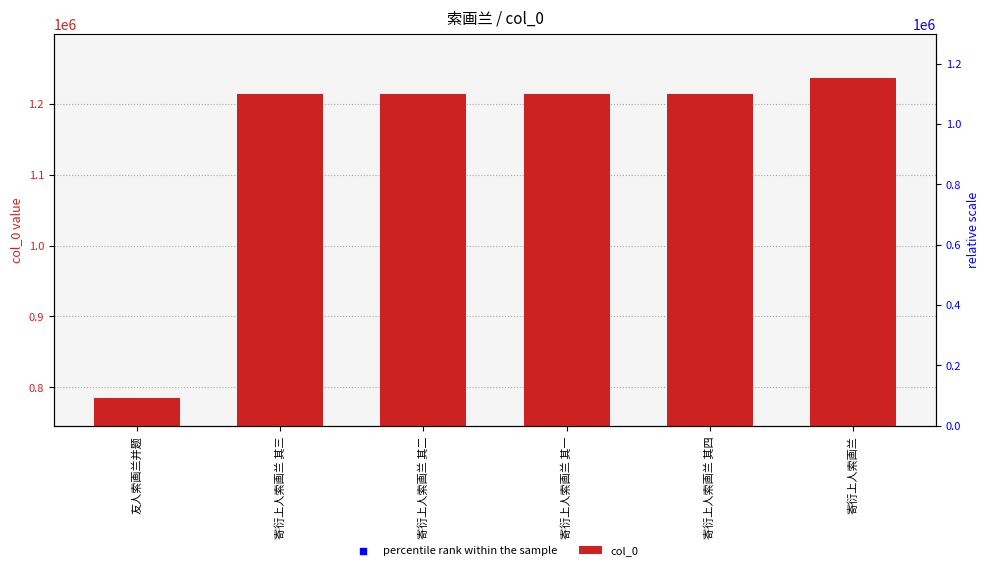

Which series reaches the minimum Y coordinate?

percentile rank within the sample